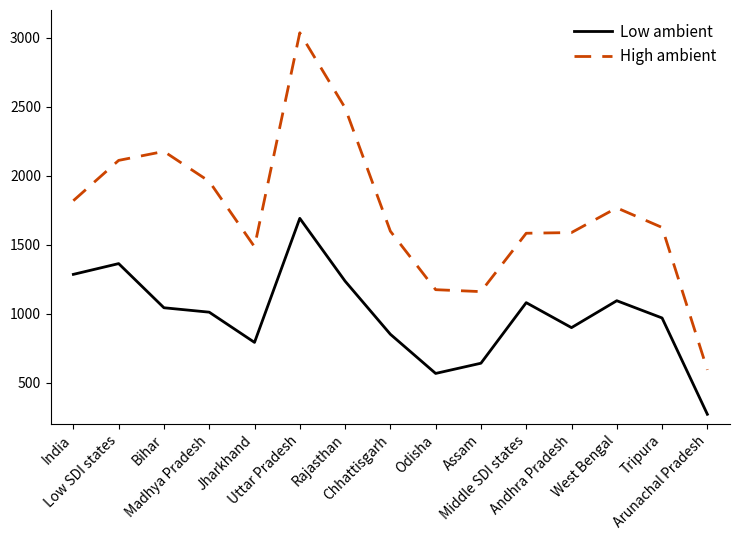

True or false: Low ambient and High ambient cross at least once.

False